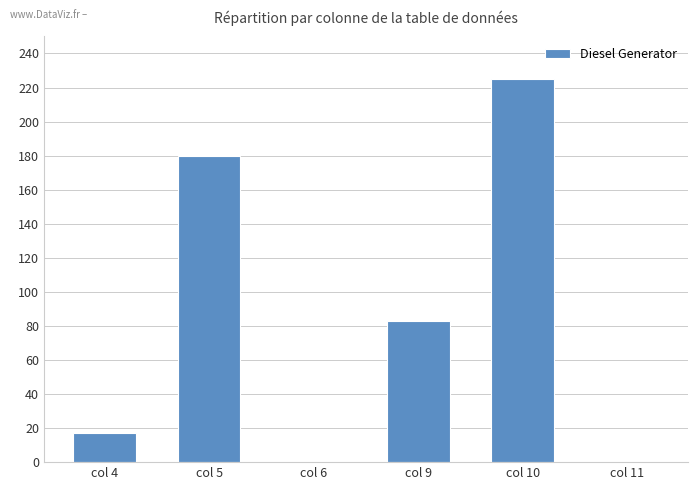

What is the average value?

84